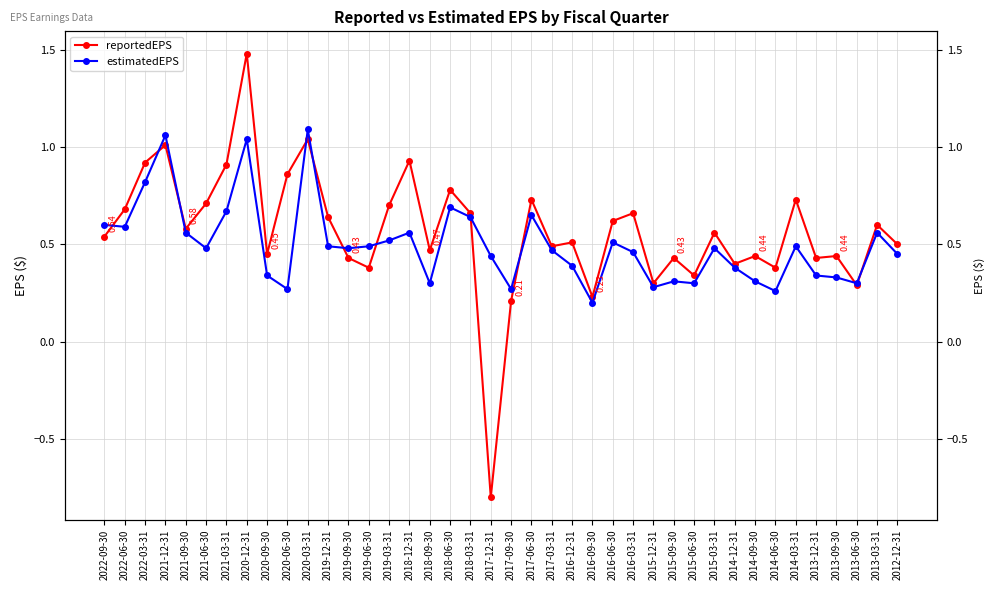

Which series has the largest total across all categories?

reportedEPS